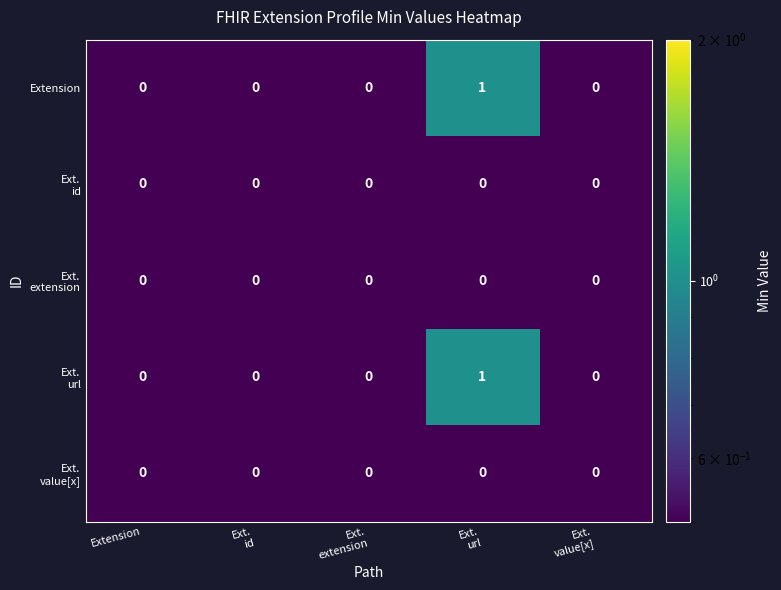

How many series are shown in this chart?

5